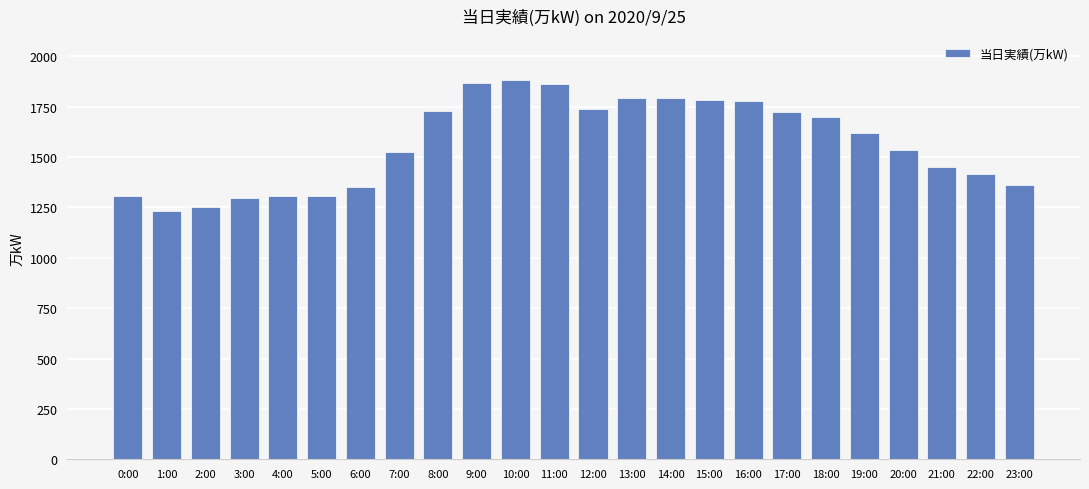

What is the change in value from 9:00 to 16:00?

-93